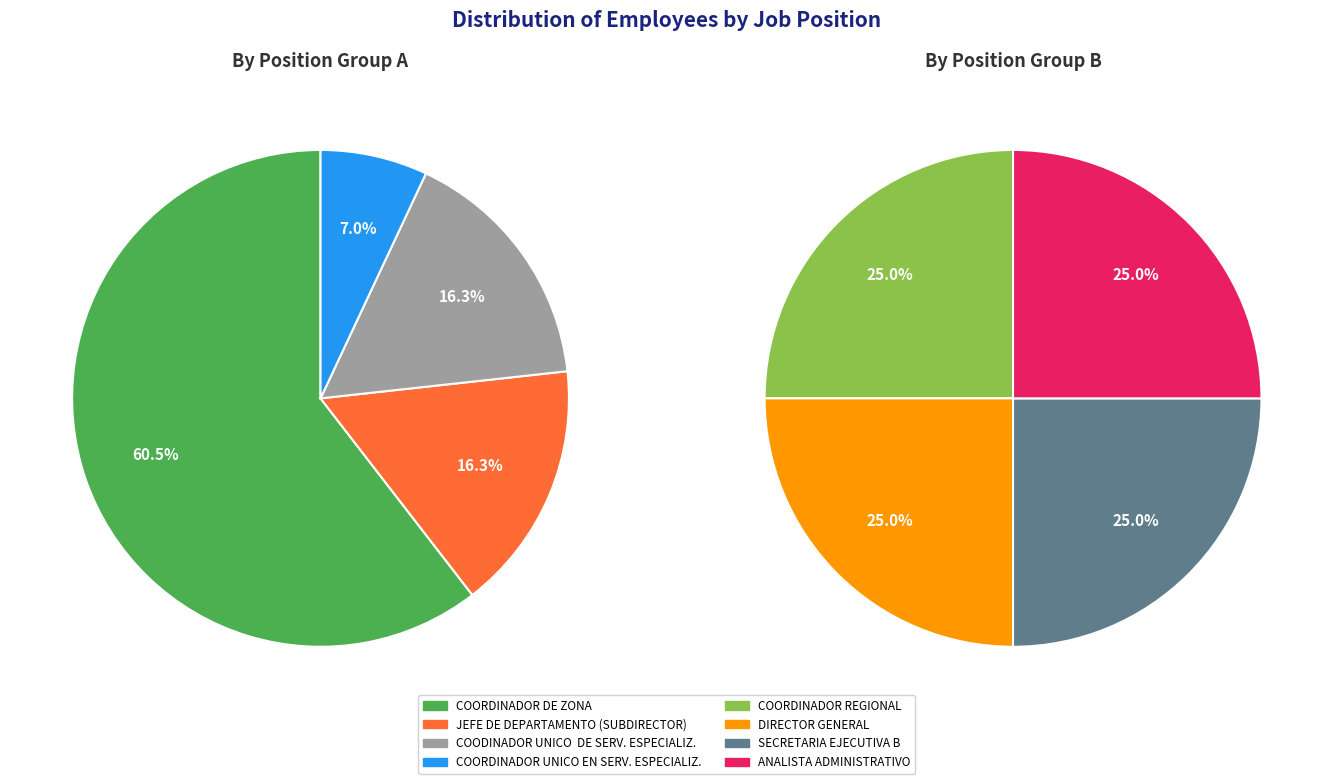

What is the largest slice in the pie chart?

COORDINADOR DE ZONA